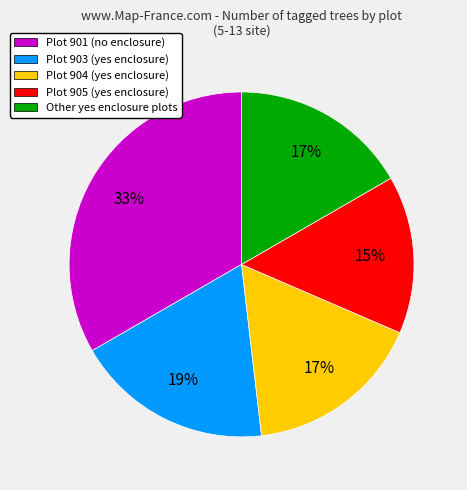

Is there a majority slice in this chart?

No